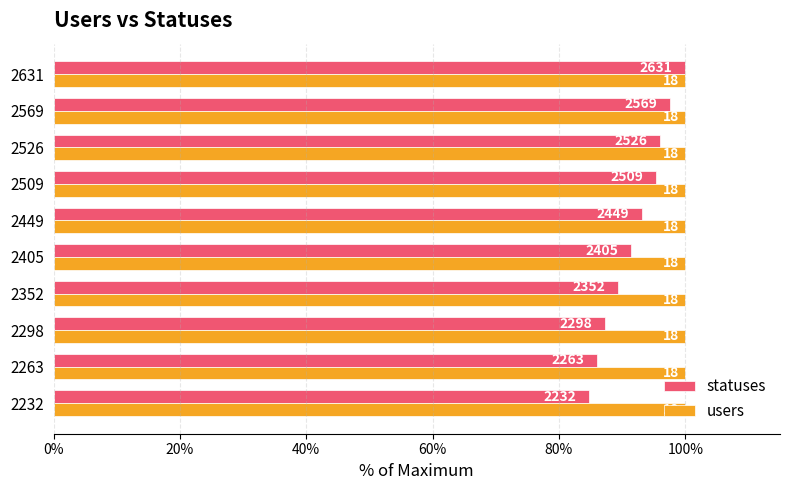

What is the difference between the maximum and minimum values in the statuses series?

15.2